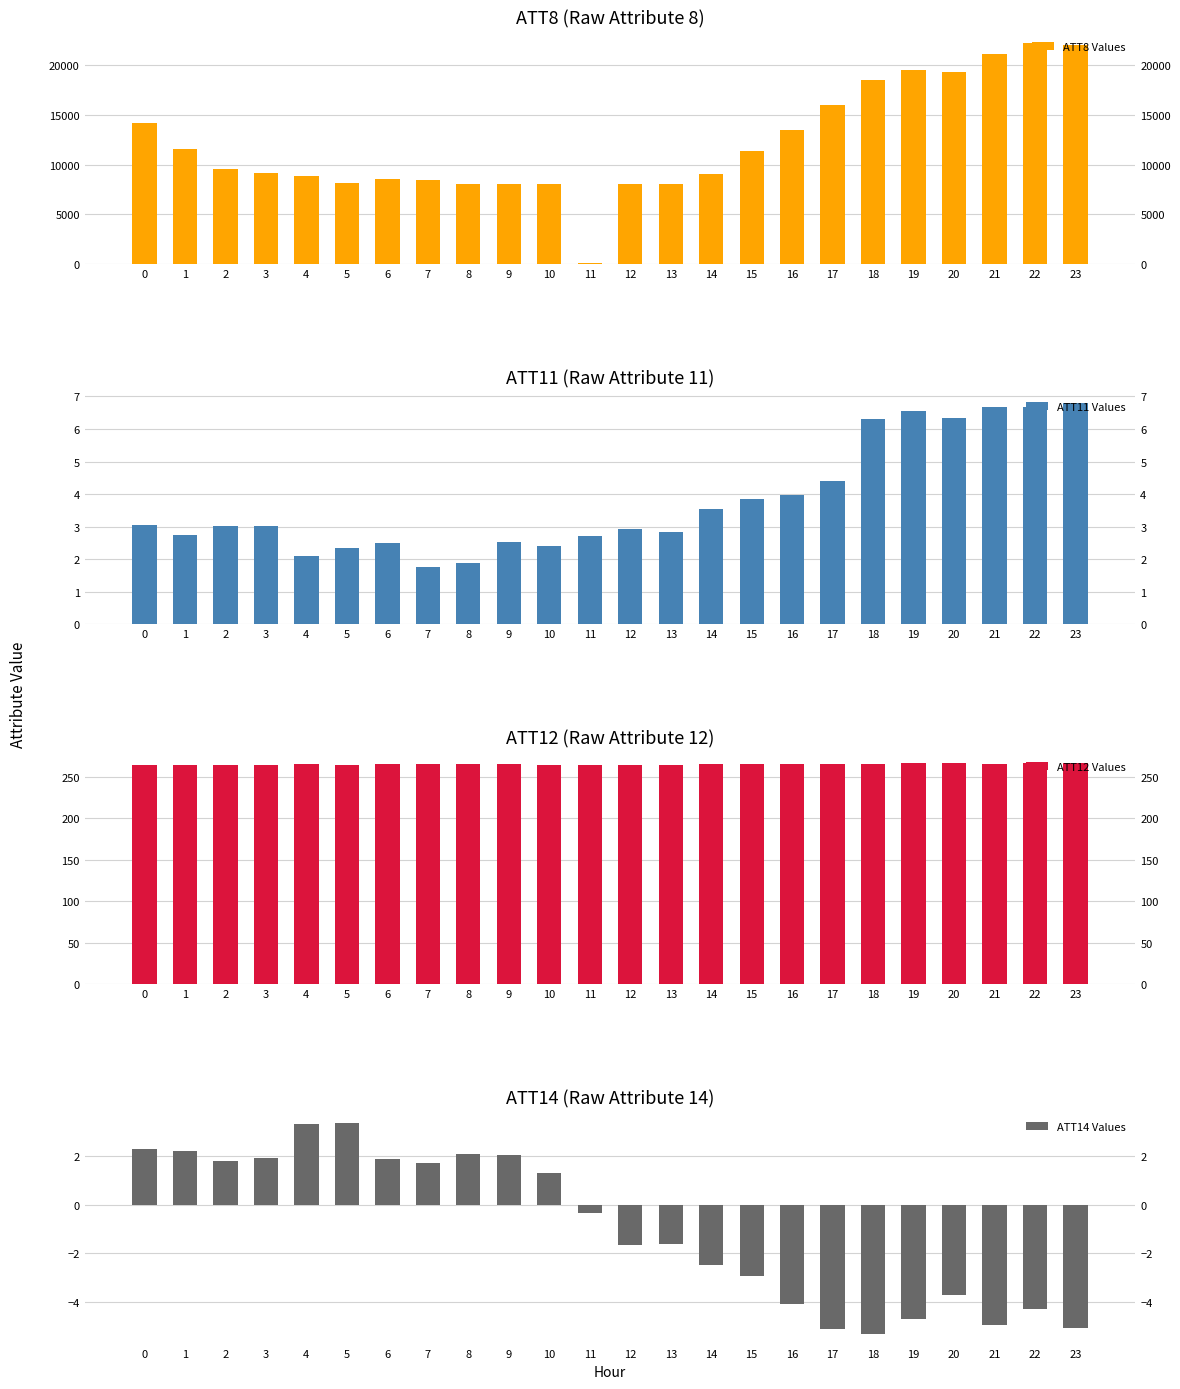

Which category has the highest value in the ATT12 Values series?

23